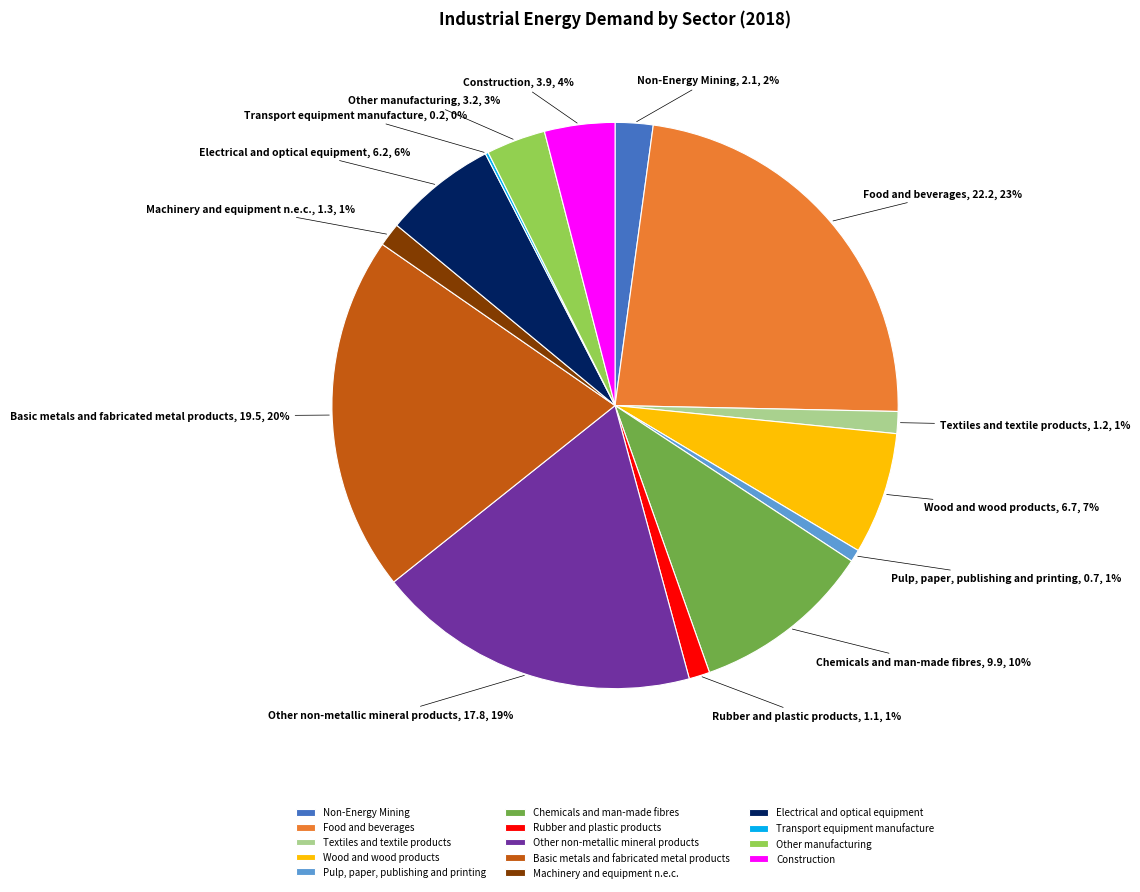

To the nearest percent, what is the combined percentage of Pulp, paper, publishing and printing and Textiles and textile products?

2%